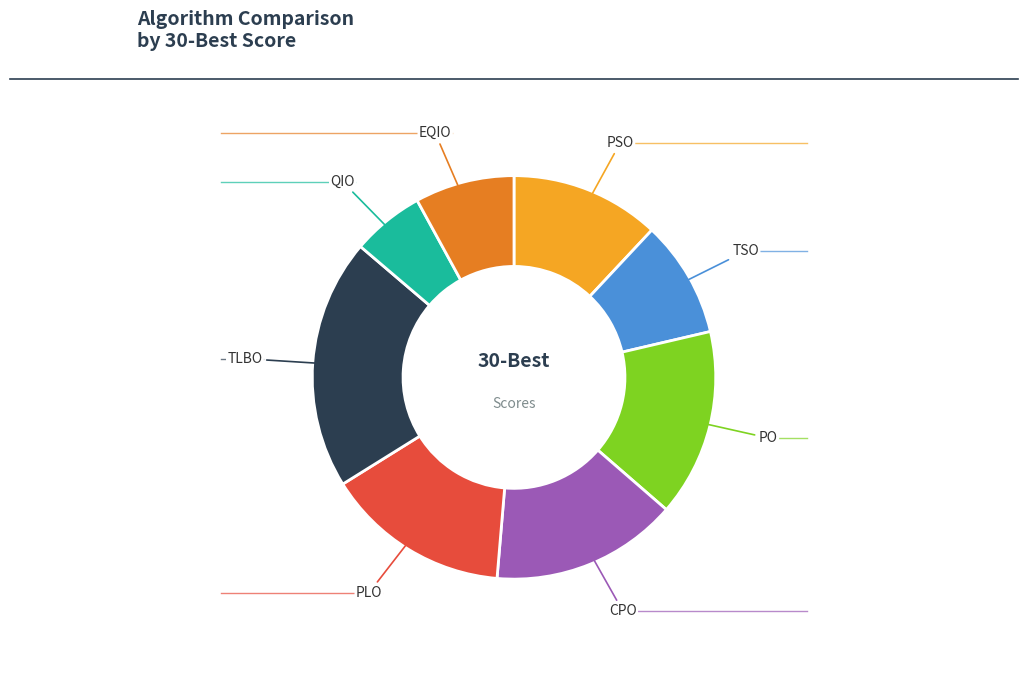

To the nearest percent, what is the average slice percentage?

12%